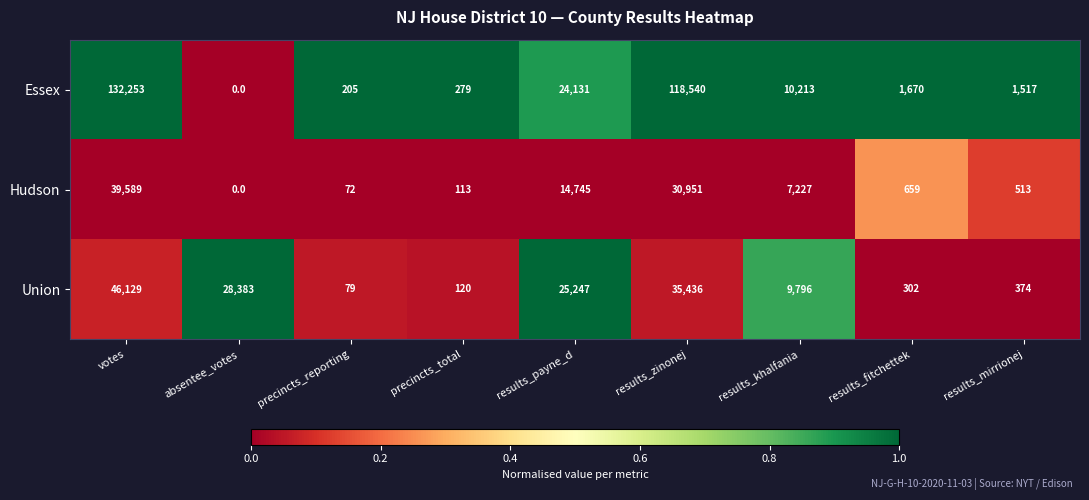

At which category does the chart reach its minimum across all series?

absentee_votes